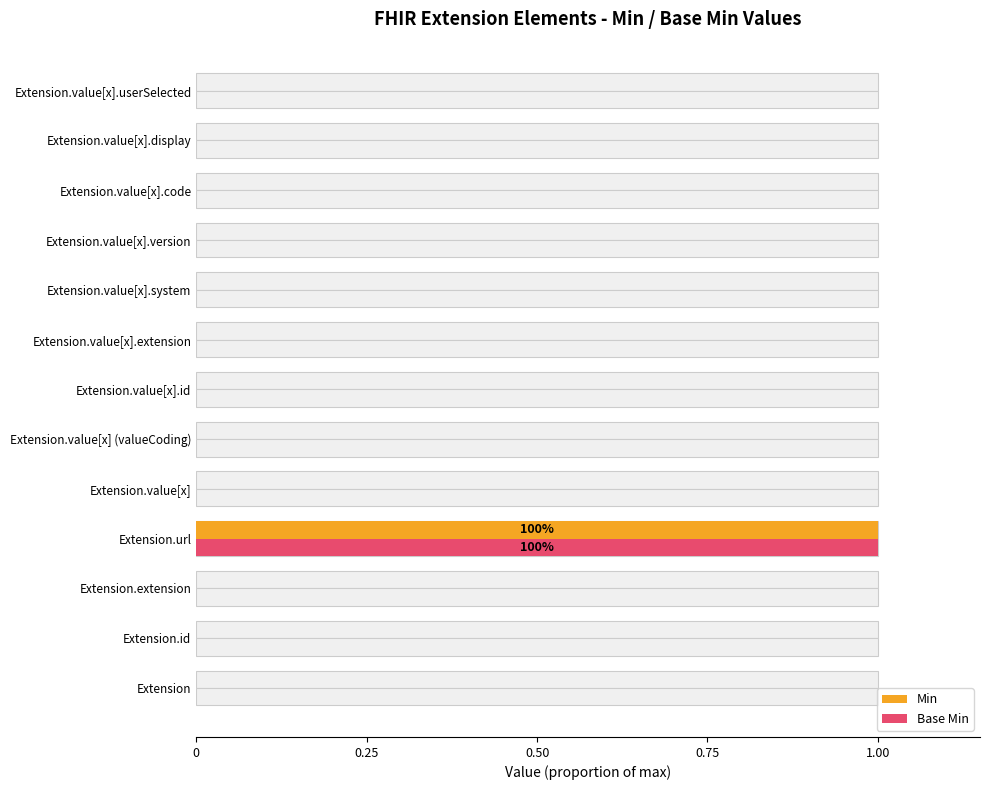

Reading right to left, transcribe all the data shown in this chart.

Min: 0	0	0	0	0	0	0	0	0	1	0	0	0
Base Min: 0	0	0	0	0	0	0	0	0	1	0	0	0